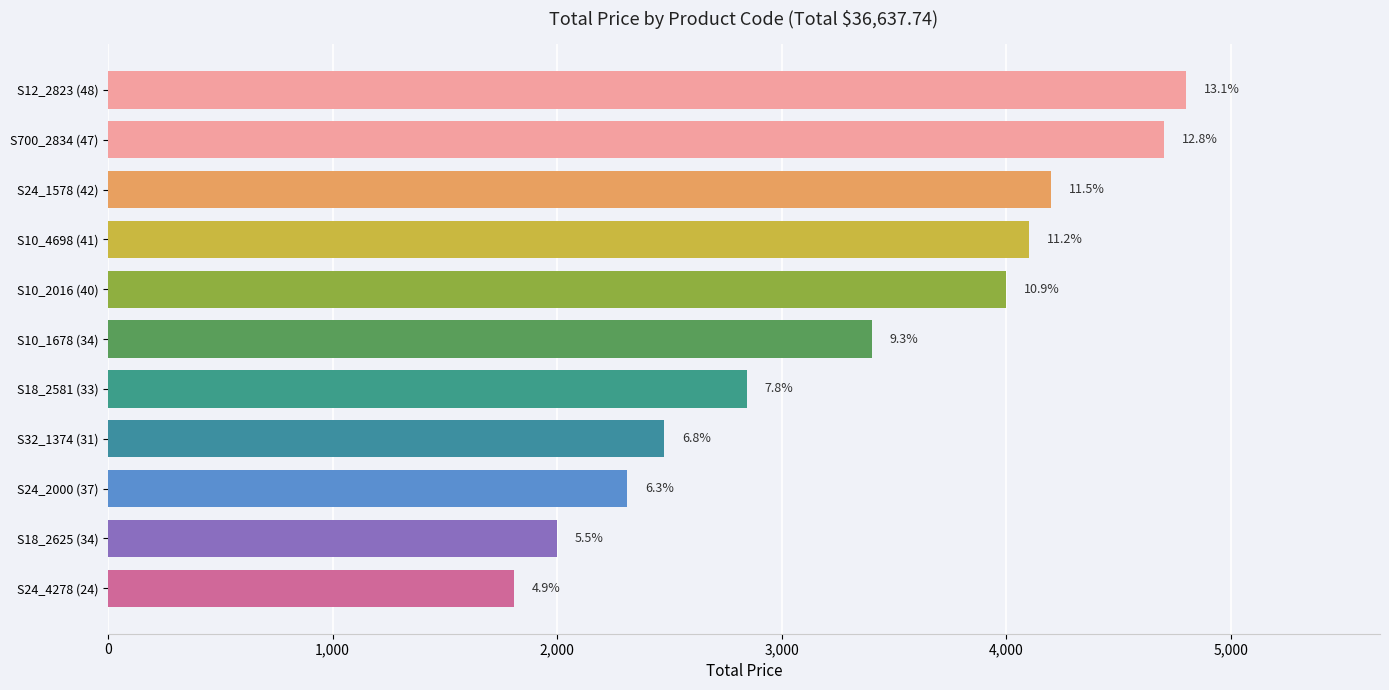

How many bars are there in total?

11